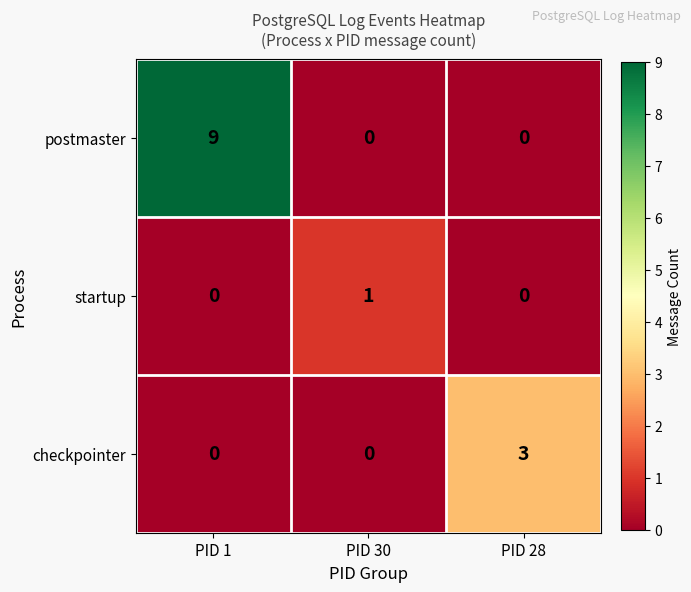

At how many categories does at least one series exceed 6?

1